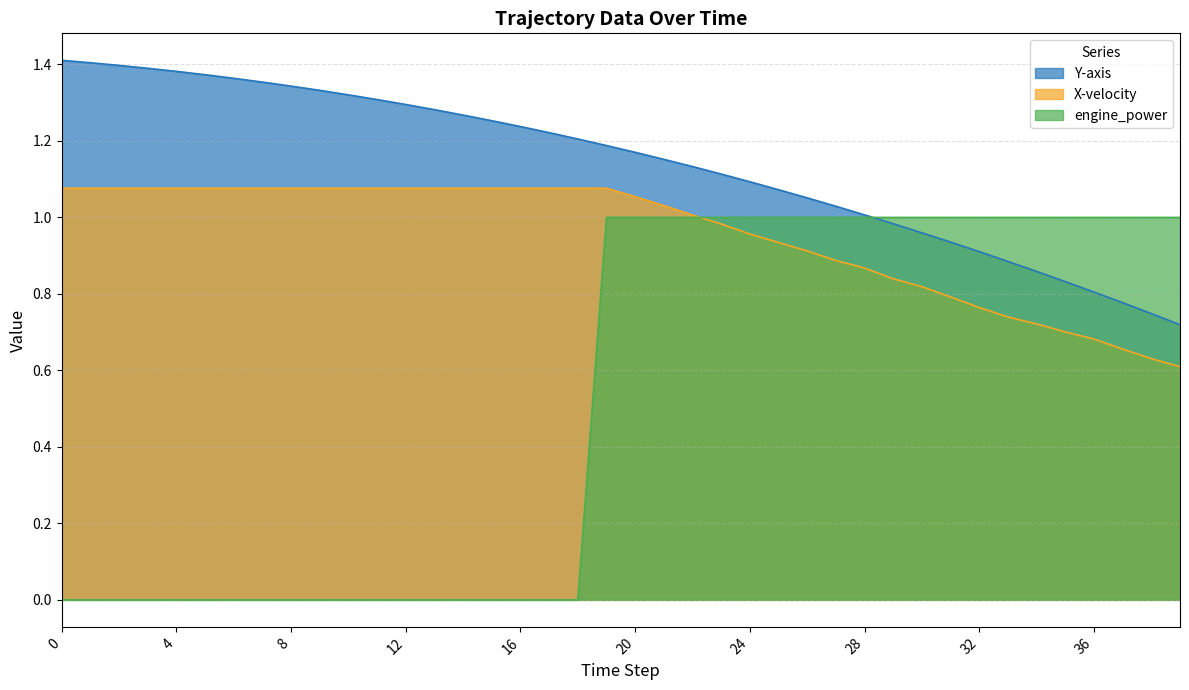

Rank the series by their average value, from lowest to highest.

engine_power, X-velocity, Y-axis